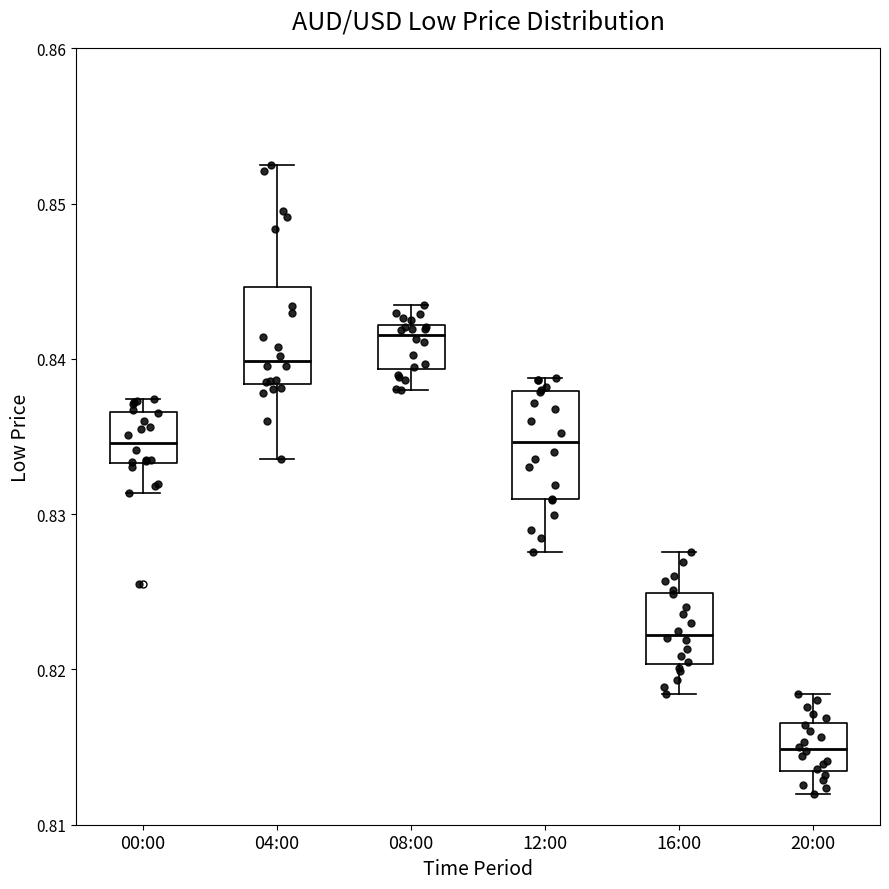

Reading left to right, transcribe this box plot: for each box, give where its median line is, the range the box spans, and where its two whiskers end, as read against the y-axis. The values are not printed on the chart, so give them approximately, as read against the axis.

00:00: median 0.835, box 0.833 to 0.837, whiskers 0.831 to 0.837 (just above the box's upper edge)
04:00: median 0.840, box 0.838 to 0.845, whiskers 0.834 to 0.853
08:00: median 0.842 (just below the box's upper edge), box 0.839 to 0.842, whiskers 0.838 to 0.843
12:00: median 0.835, box 0.831 to 0.838, whiskers 0.828 to 0.839
16:00: median 0.822, box 0.820 to 0.825, whiskers 0.818 to 0.828
20:00: median 0.815, box 0.813 to 0.817, whiskers 0.812 to 0.818